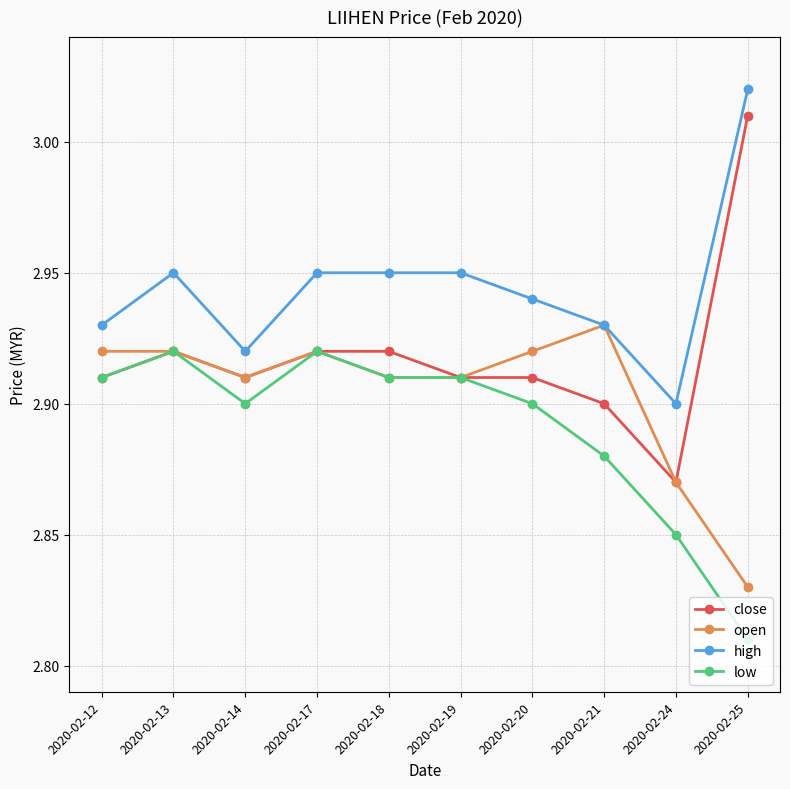

Which category has the highest value in the open series?

2020-02-21